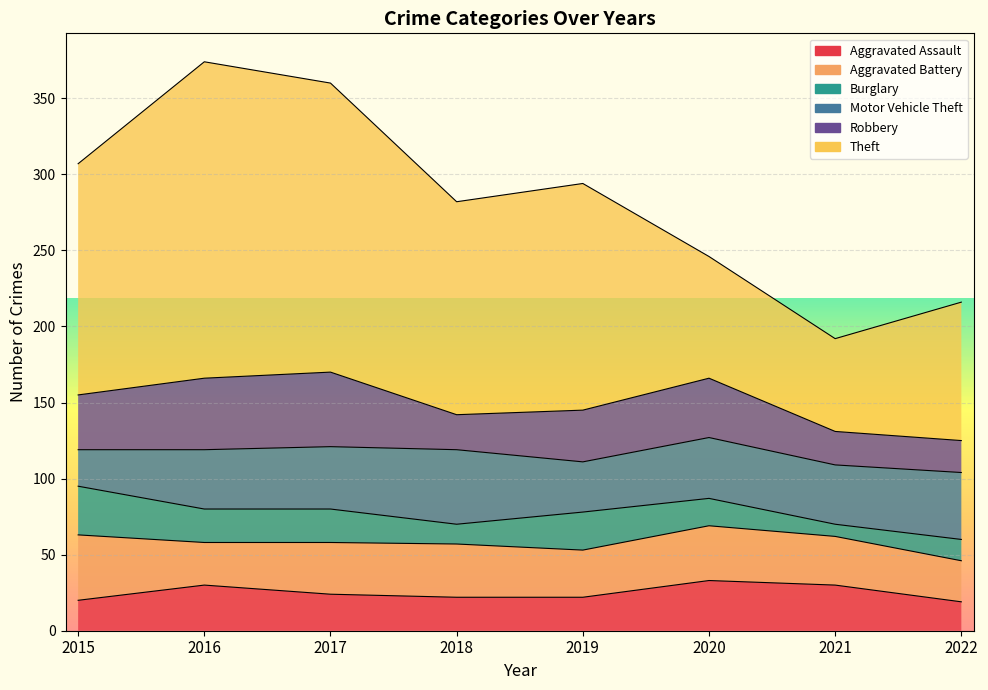

Which series has the largest total across all categories?

Theft